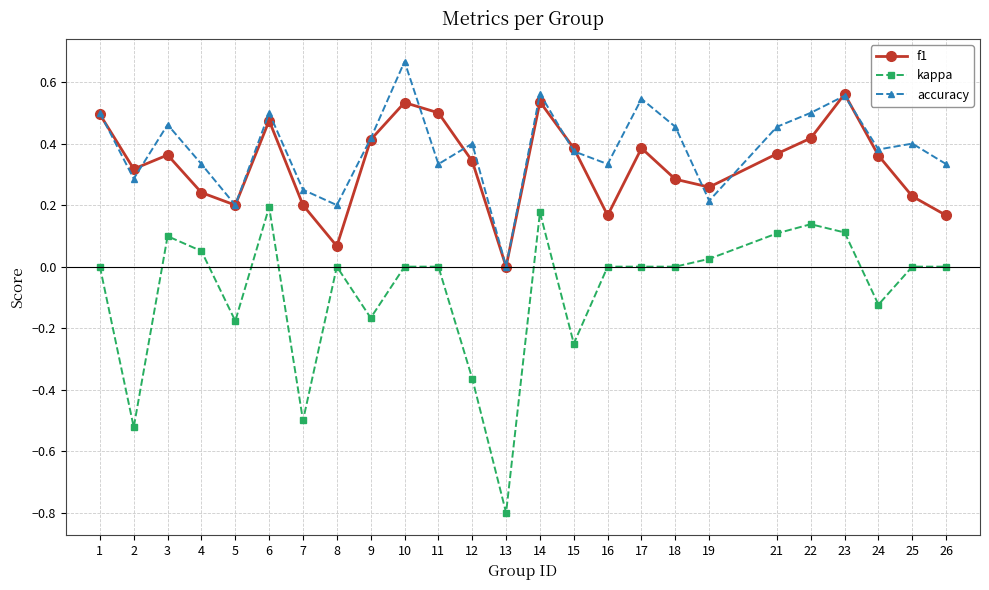

What is the difference between the maximum and minimum values in the kappa series?

1.0